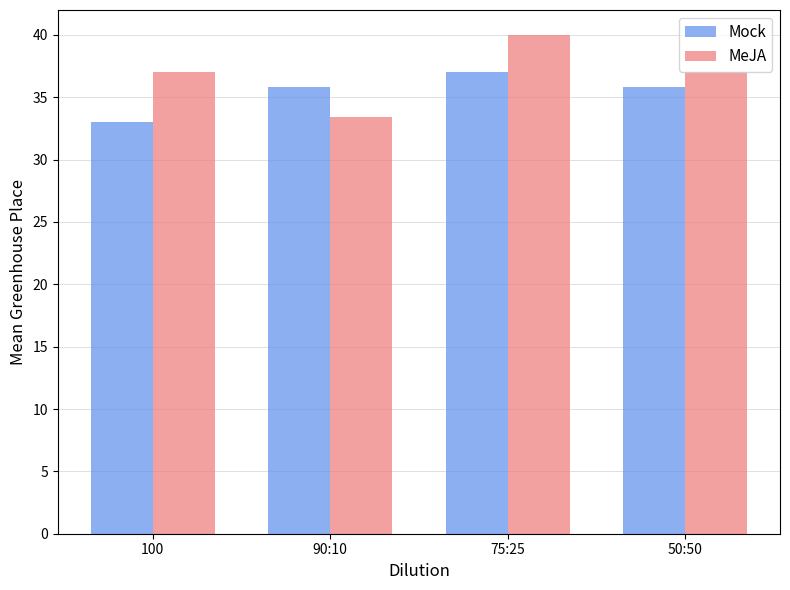

Which series has the widest spread of values?

MeJA